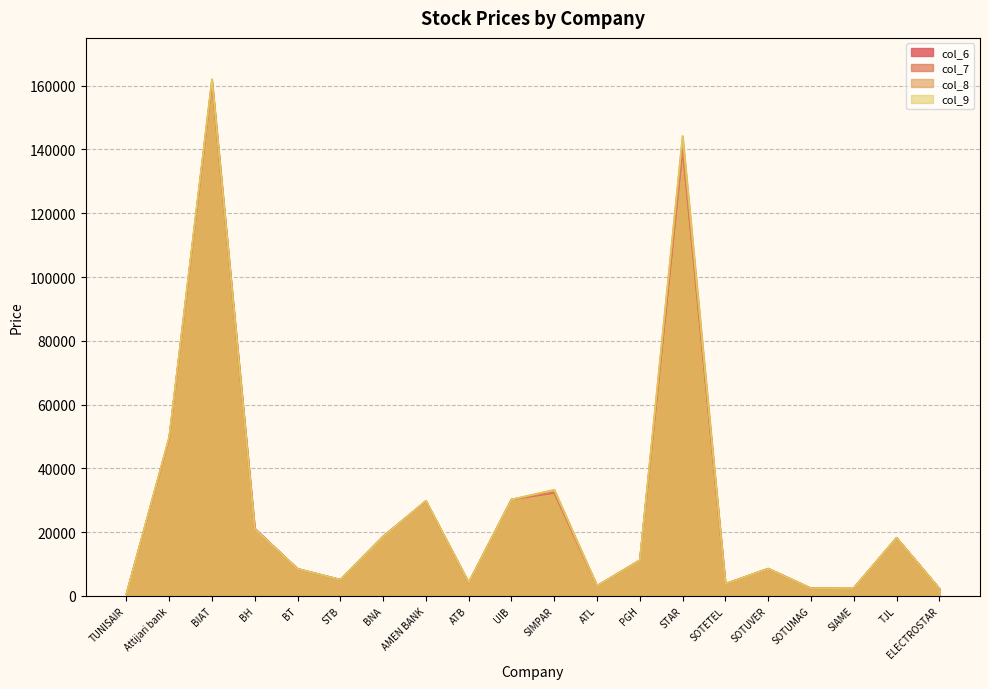

Reading left to right, list all the values displayed in this chart.

col_6: TUNISAIR=550	Attijari bank=49480	BIAT=161100	BH=21140	BT=8480	STB=5070	BNA=18690	AMEN BANK=29700	ATB=4140	UIB=30250	SIMPAR=32300	ATL=3130	PGH=11190	STAR=140000	SOTETEL=3800	SOTUVER=8550	SOTUMAG=2370	SIAME=2440	TJL=18200	ELECTROSTAR=2300
col_7: TUNISAIR=550	Attijari bank=49450	BIAT=161200	BH=21000	BT=8480	STB=5090	BNA=18560	AMEN BANK=29800	ATB=4130	UIB=30250	SIMPAR=32500	ATL=3130	PGH=11180	STAR=140000	SOTETEL=3740	SOTUVER=8560	SOTUMAG=2370	SIAME=2490	TJL=18200	ELECTROSTAR=2300
col_8: TUNISAIR=550	Attijari bank=49500	BIAT=162000	BH=20890	BT=8480	STB=5070	BNA=18500	AMEN BANK=29700	ATB=4140	UIB=30200	SIMPAR=33250	ATL=3150	PGH=11180	STAR=144200	SOTETEL=3750	SOTUVER=8500	SOTUMAG=2370	SIAME=2470	TJL=18200	ELECTROSTAR=2240
col_9: TUNISAIR=550	Attijari bank=50000	BIAT=162000	BH=21000	BT=8480	STB=5090	BNA=18560	AMEN BANK=29880	ATB=4200	UIB=30250	SIMPAR=33260	ATL=3150	PGH=11180	STAR=144200	SOTETEL=3780	SOTUVER=8560	SOTUMAG=2370	SIAME=2490	TJL=18200	ELECTROSTAR=2300